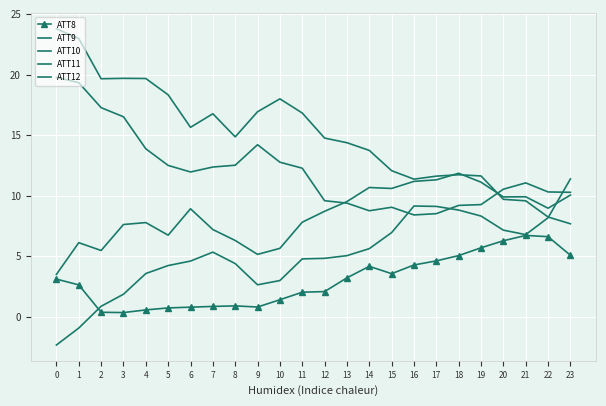

Where do ATT11 and ATT10 first cross each other?

12 and 13